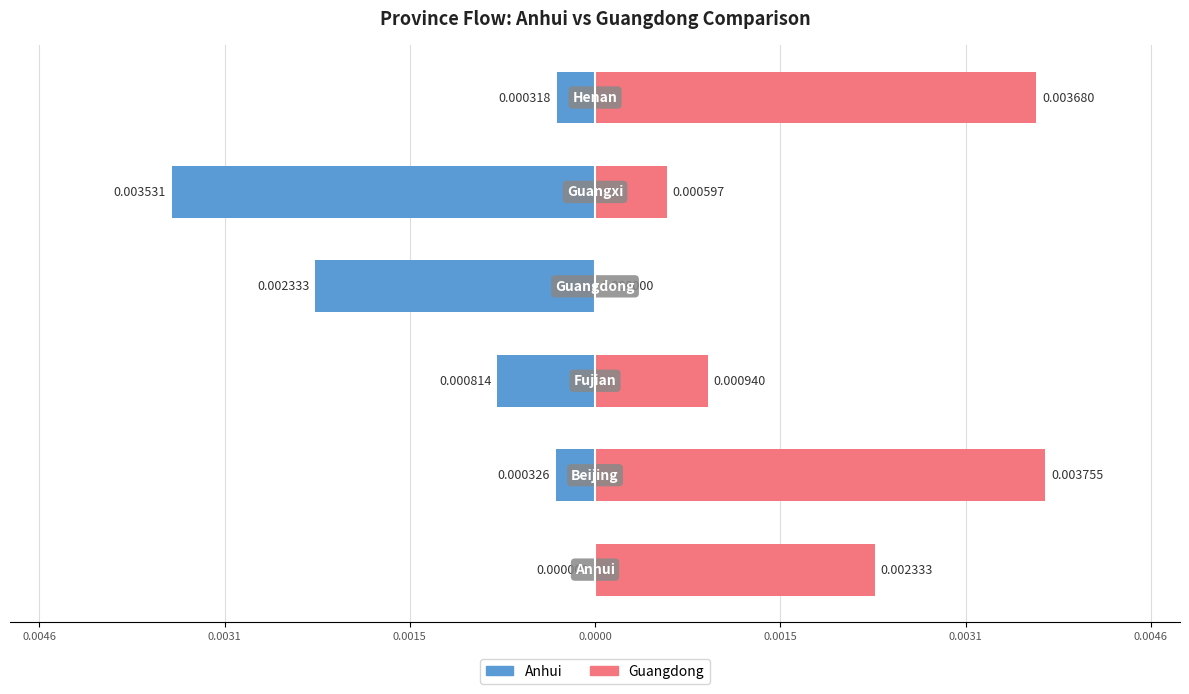

List the series in order of their peak value, lowest first.

Anhui, Guangdong